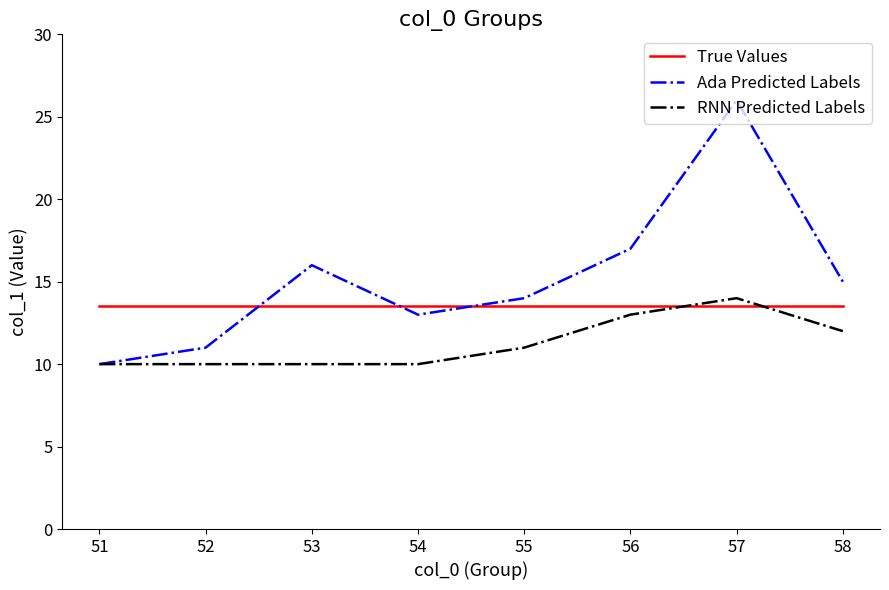

How many categories are shown in the chart?

8